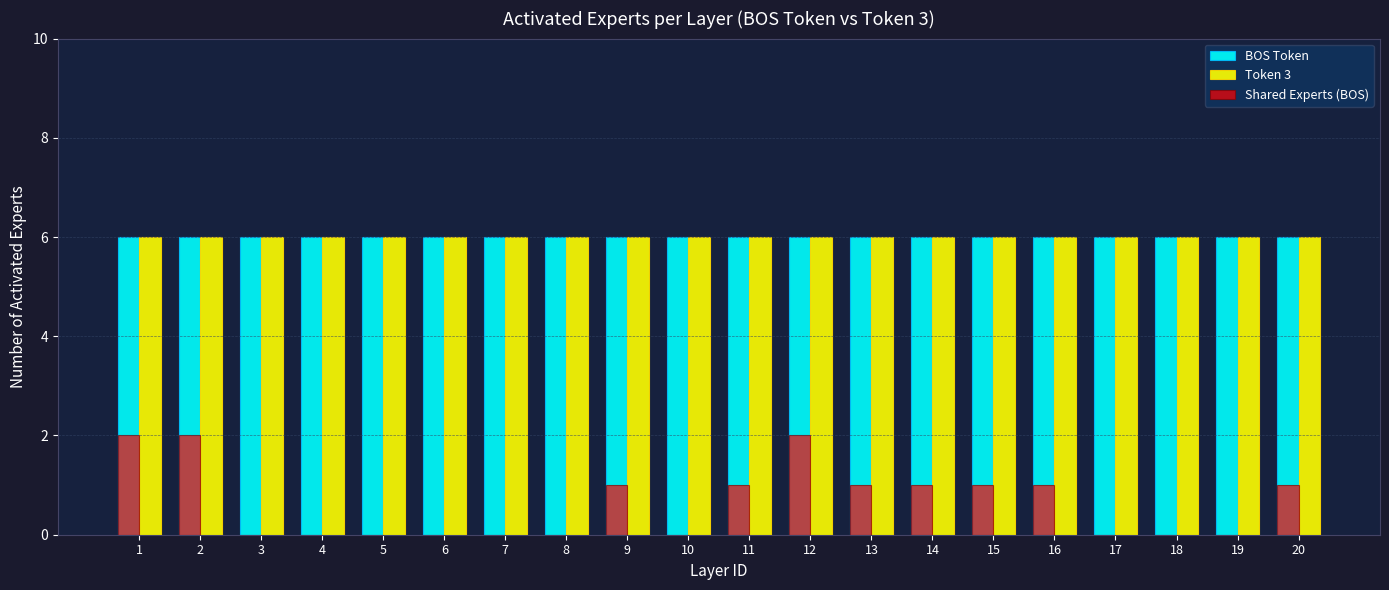

Is it true that Token 3 equals 6 at 17?

True